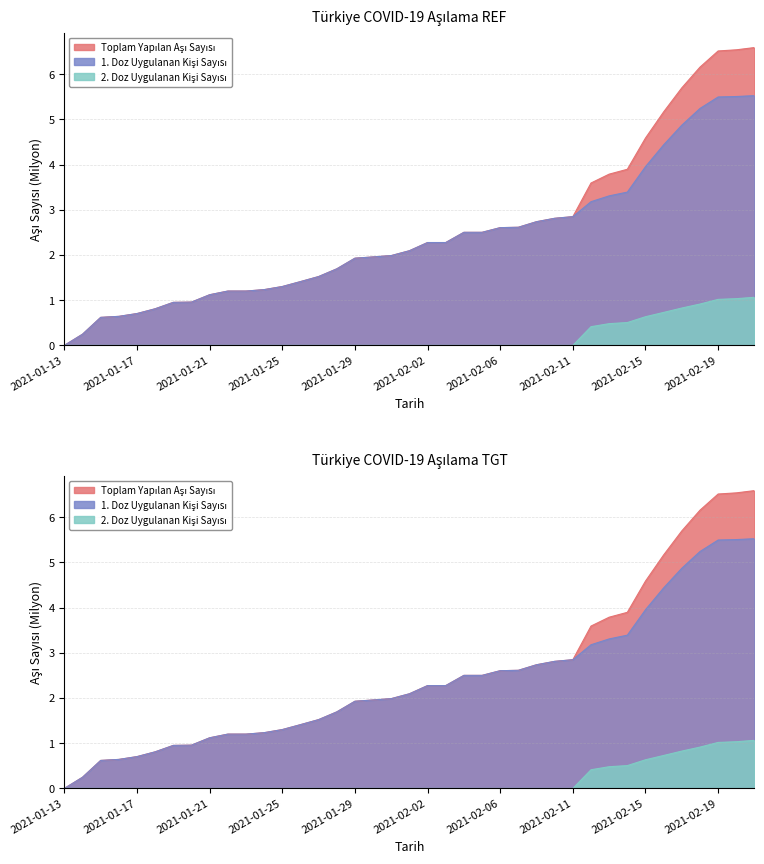

What is the sum of all Toplam Yapılan Aşı Sayısı values?

99.3